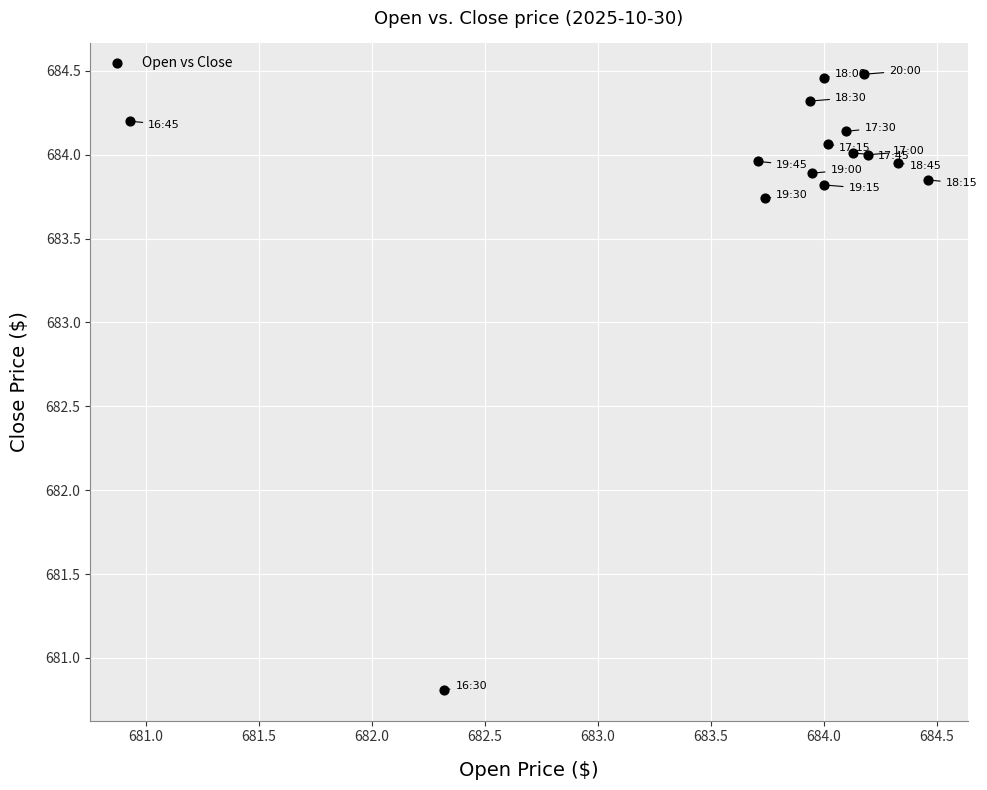

What Y value in the scatter plot is closest to 682?

680.8